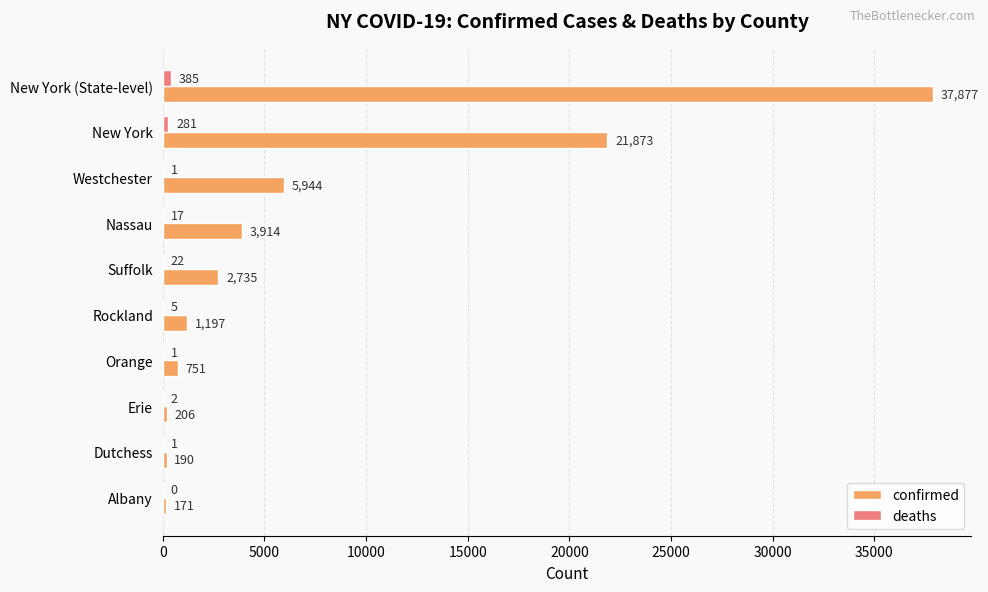

Read the confirmed value at Dutchess, to the nearest 50.

200